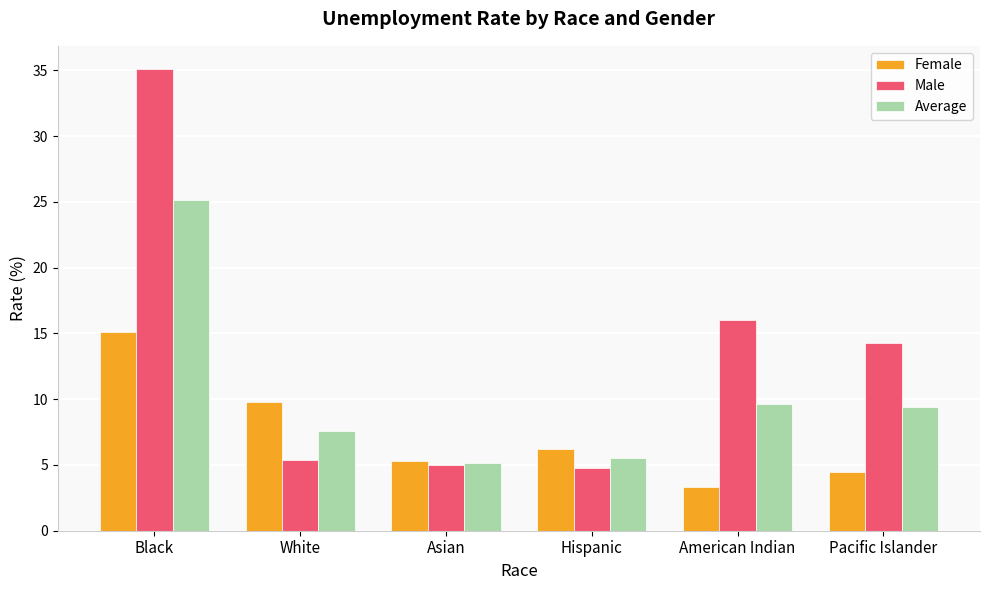

What is the minimum value shown in the chart?

3.3